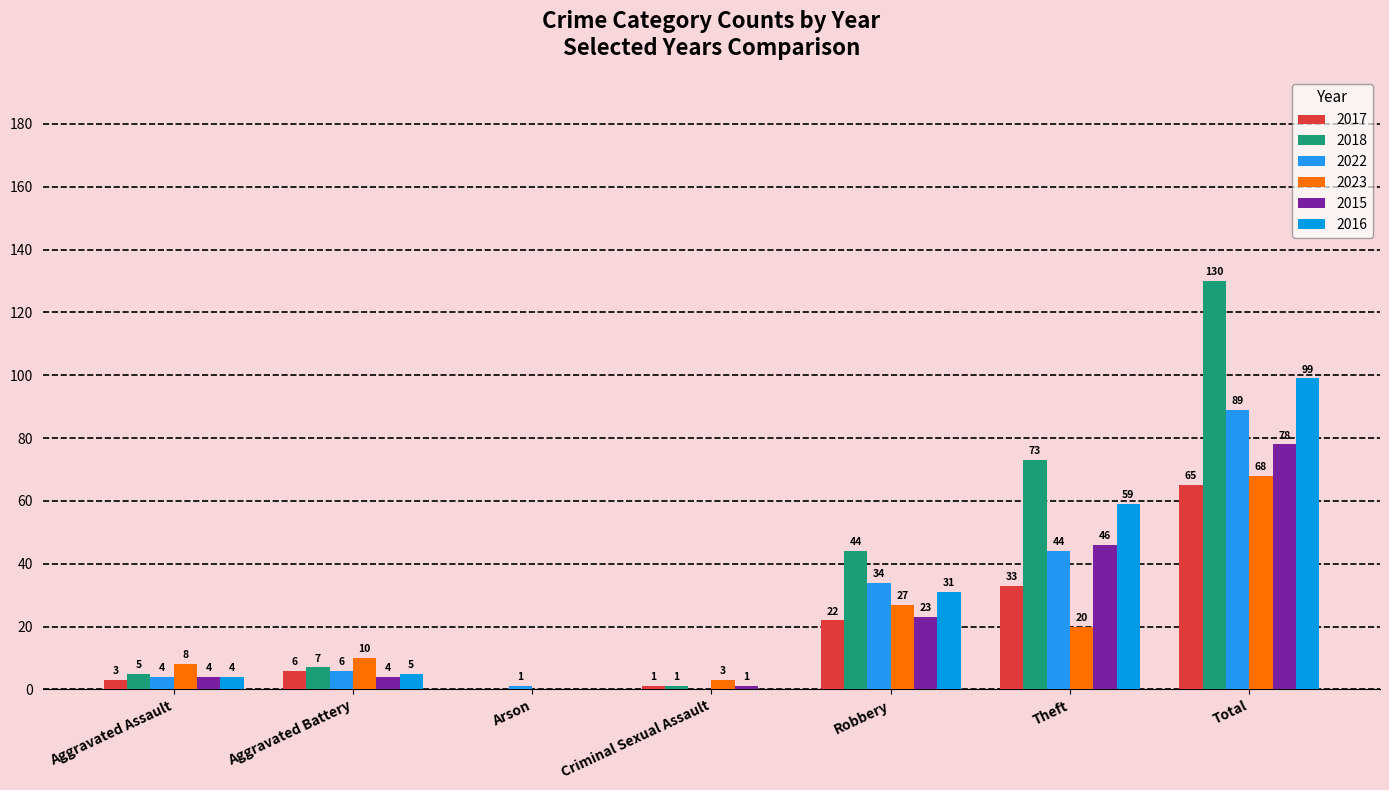

How many groups of bars are there?

7